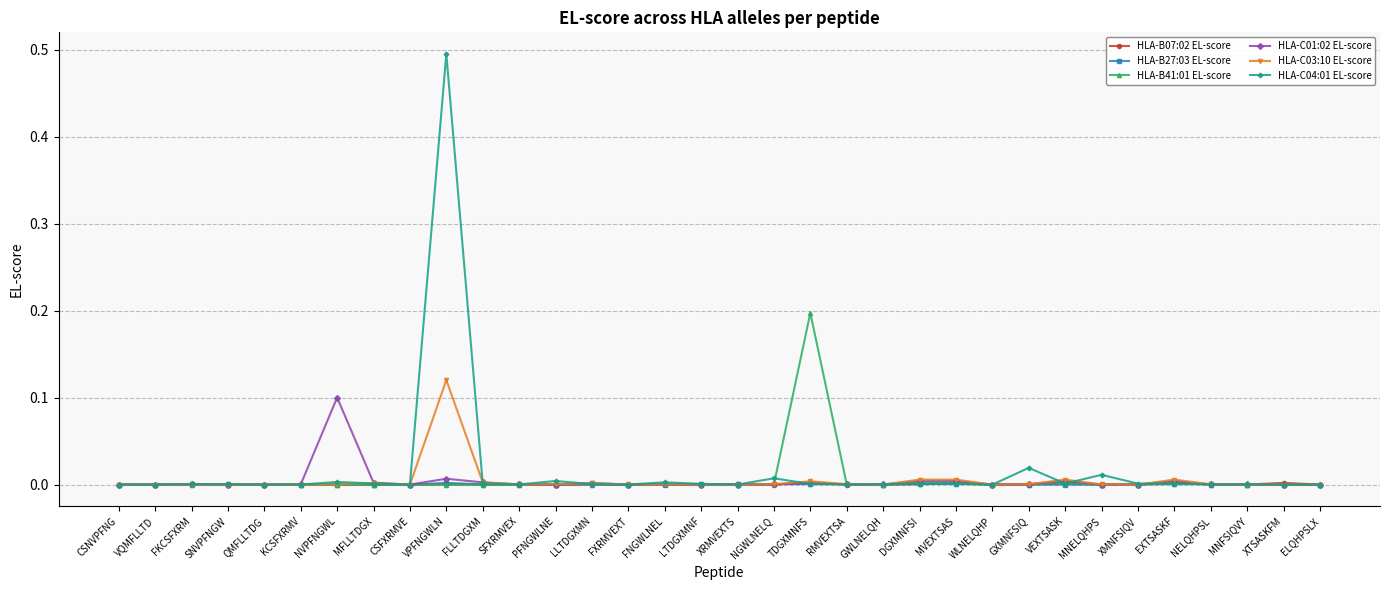

Does the chart display data point markers on the line(s)?

Yes